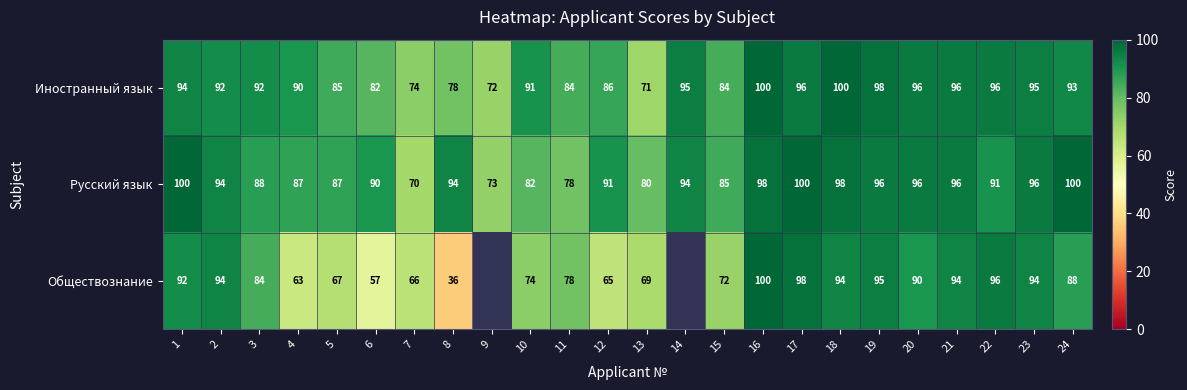

At which category does the chart reach its minimum across all series?

8